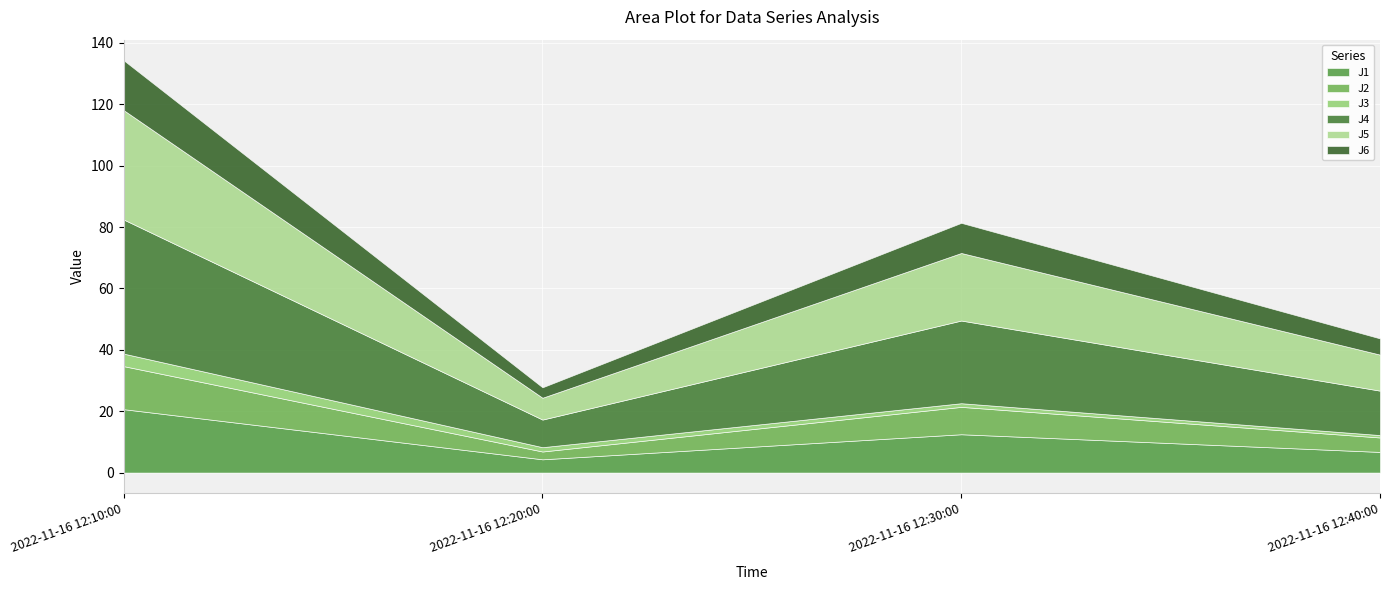

True or false: J3 has more than 1 interior local peaks.

False